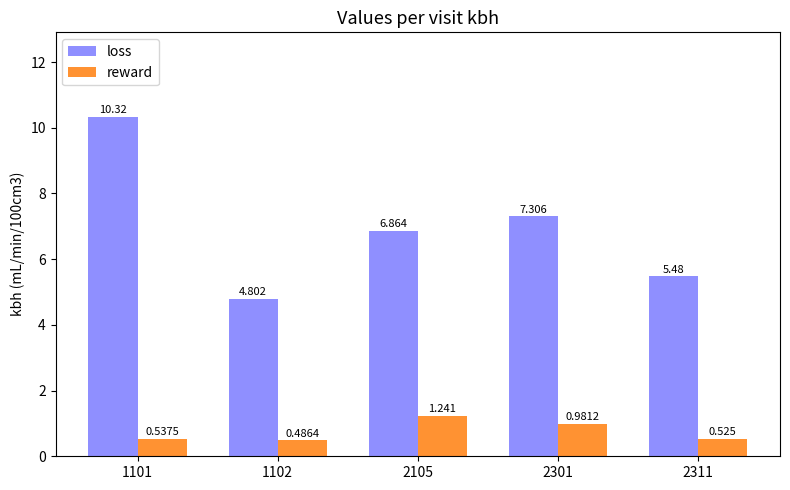

Rank the categories by reward value from lowest to highest.

1102, 2311, 1101, 2301, 2105